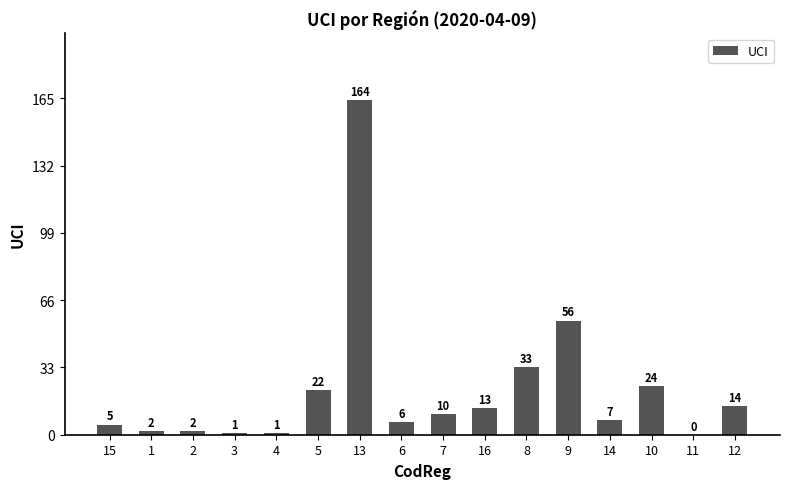

Is it true that the value at 5 is 10?

False